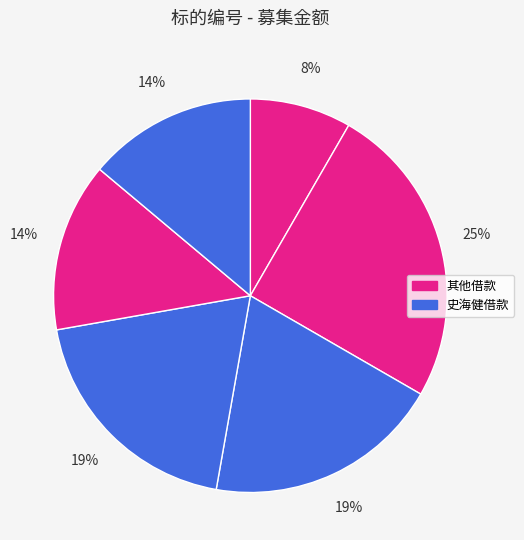

Count the number of slices in the pie.

6